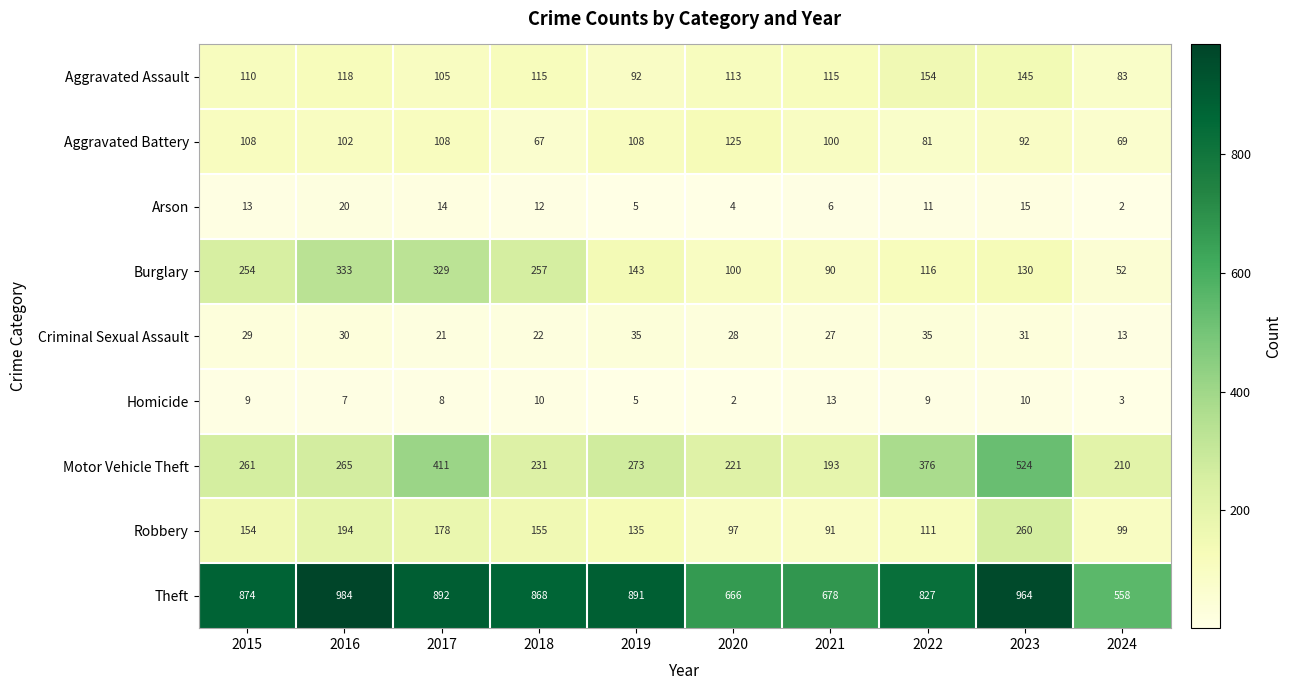

At which label does Motor Vehicle Theft reach its minimum?

2021